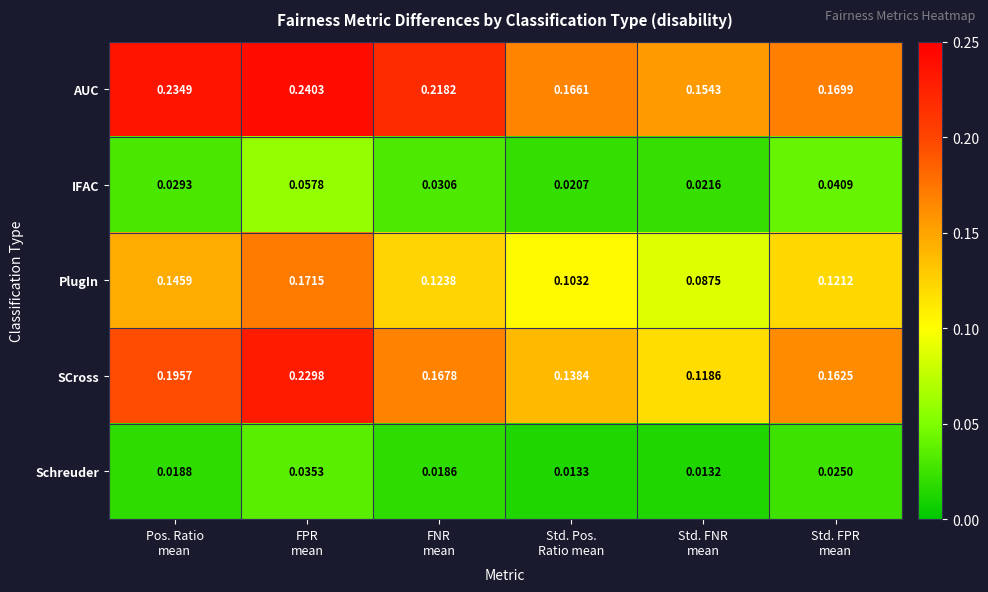

Which series has the largest range (max minus min)?

SCross